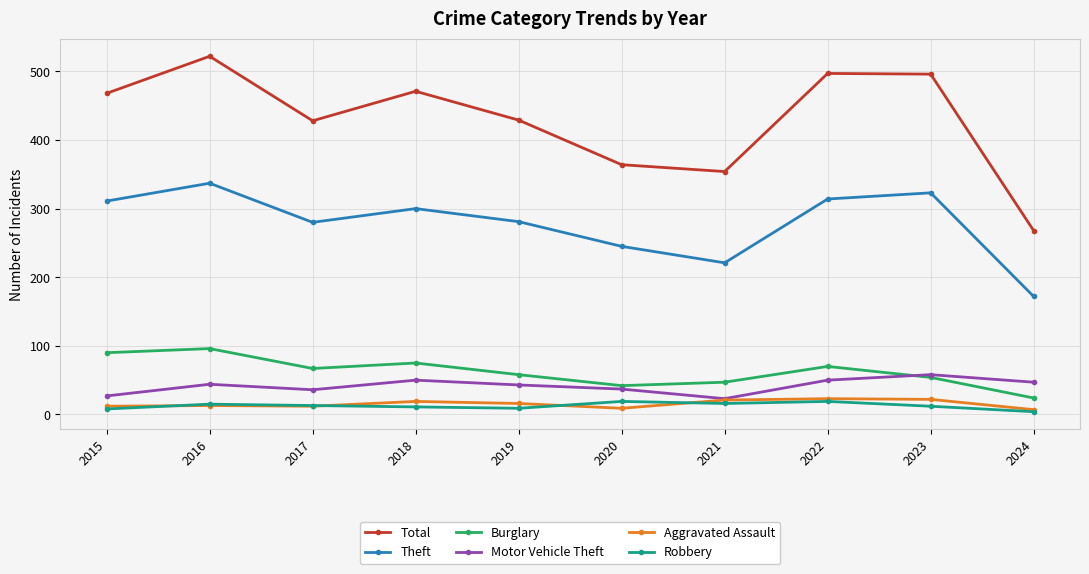

Does the chart have visible grid lines?

Yes